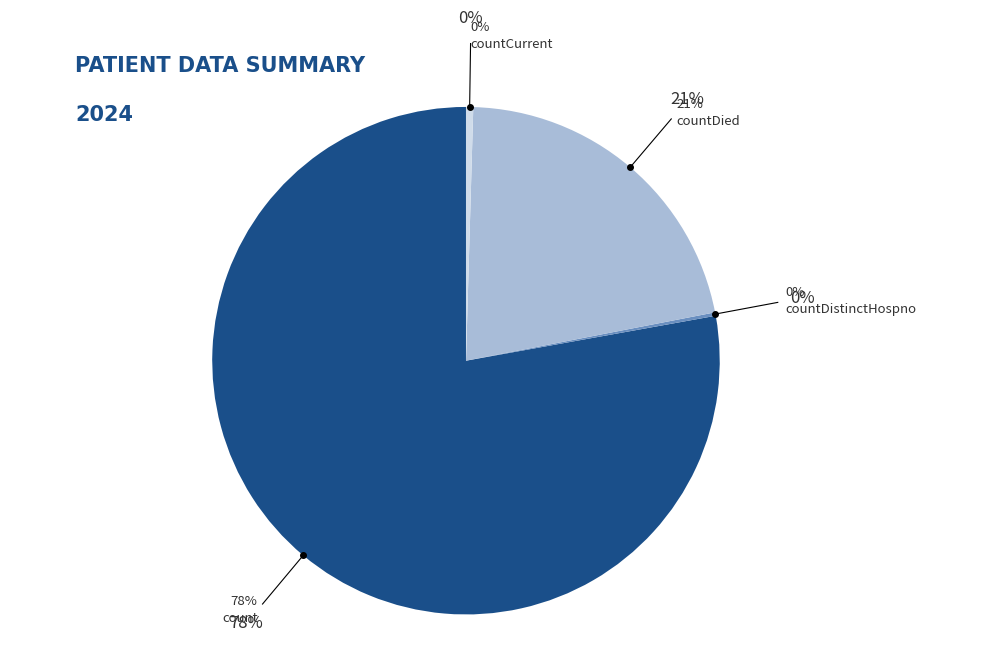

How many slices are in this pie chart?

4